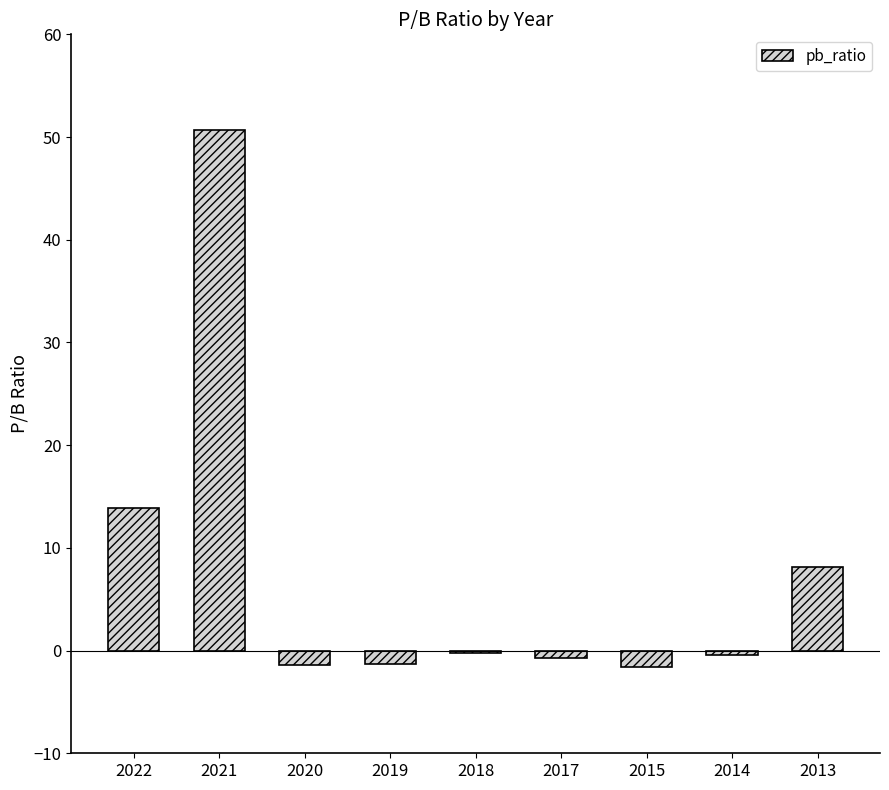

What is the average value?

7.4